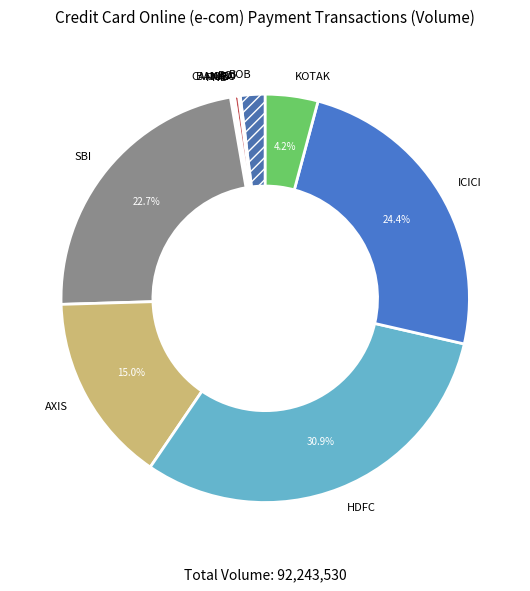

What is the largest slice in the pie chart?

HDFC BANK LTD